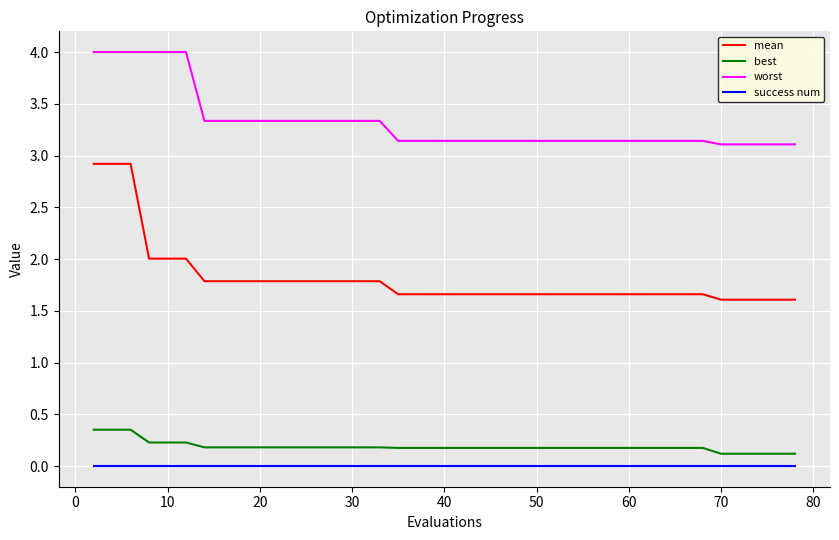

Rank the series by their maximum value, from highest to lowest.

worst, mean, best, success num